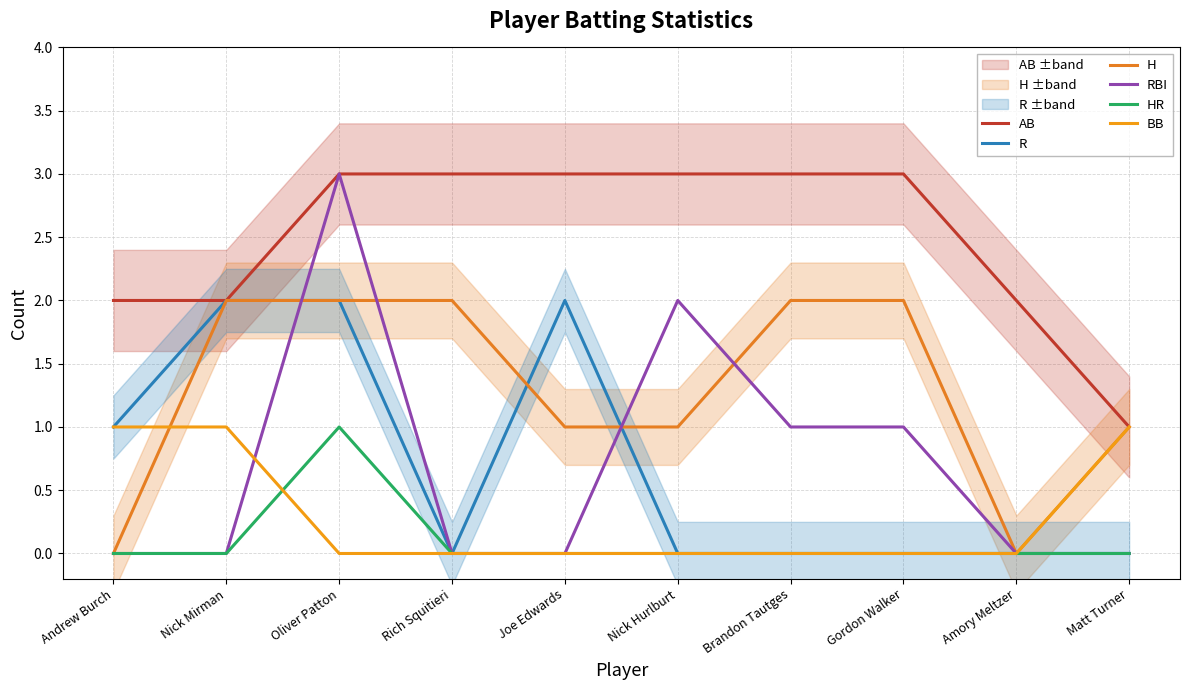

True or false: BB and H intersect in this chart.

True